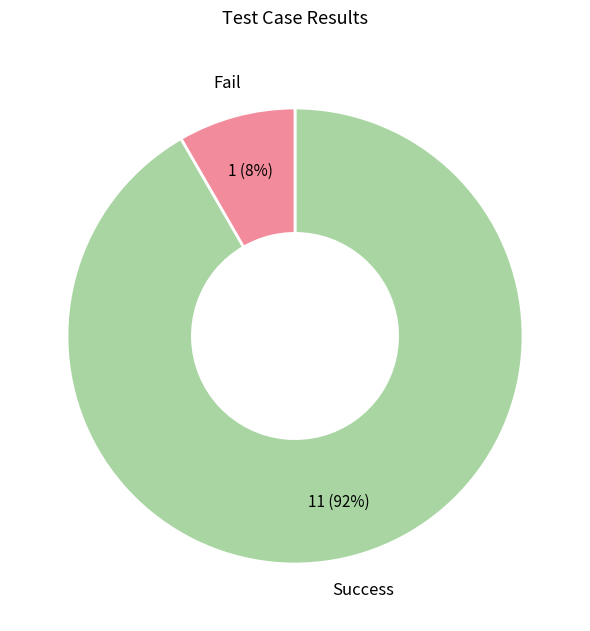

What percentage is the Fail slice, to the nearest percent?

8%